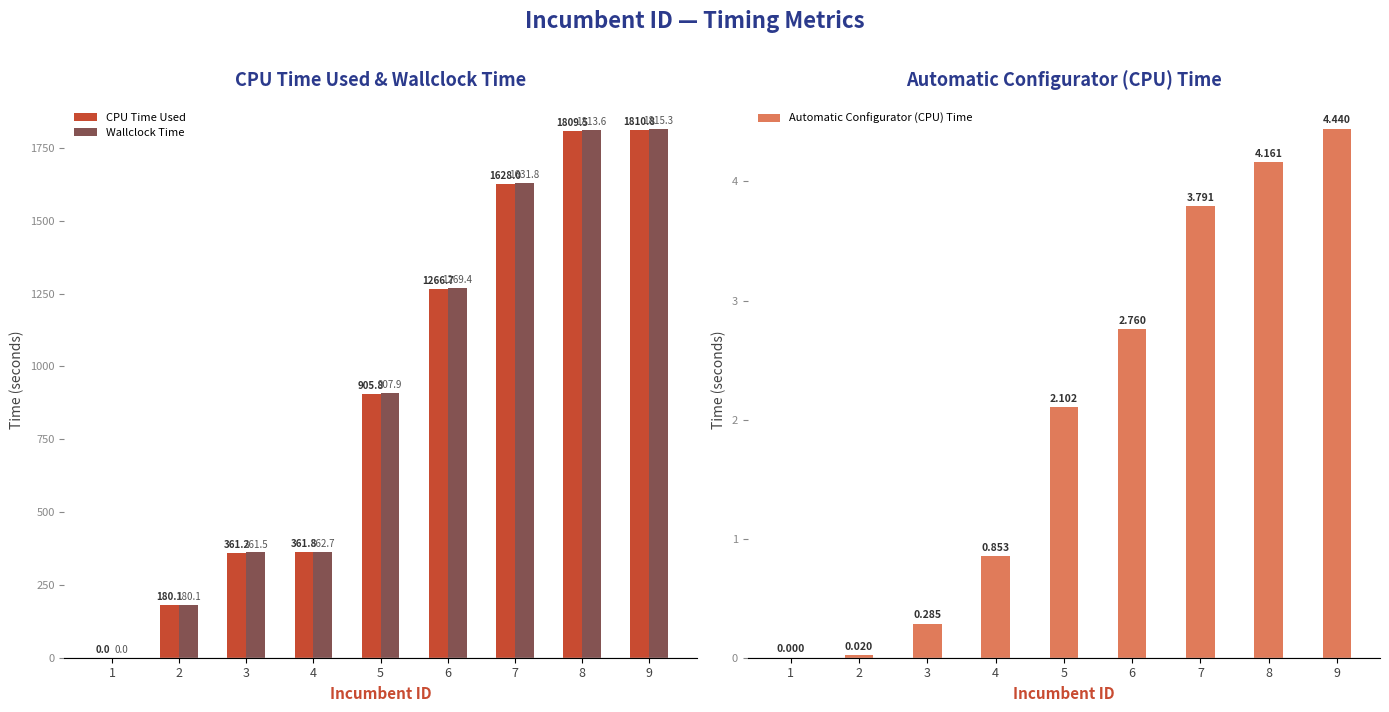

What is the value of the CPU Time Used bar at the 3rd from the left?

361.2